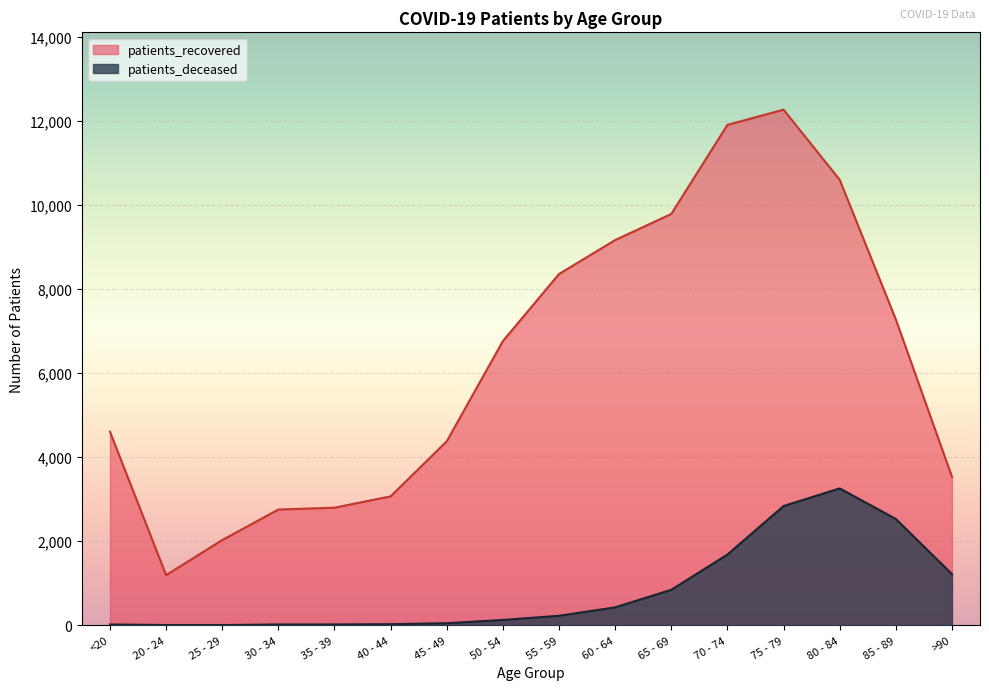

Which label corresponds to the smallest value in the chart?

25 - 29